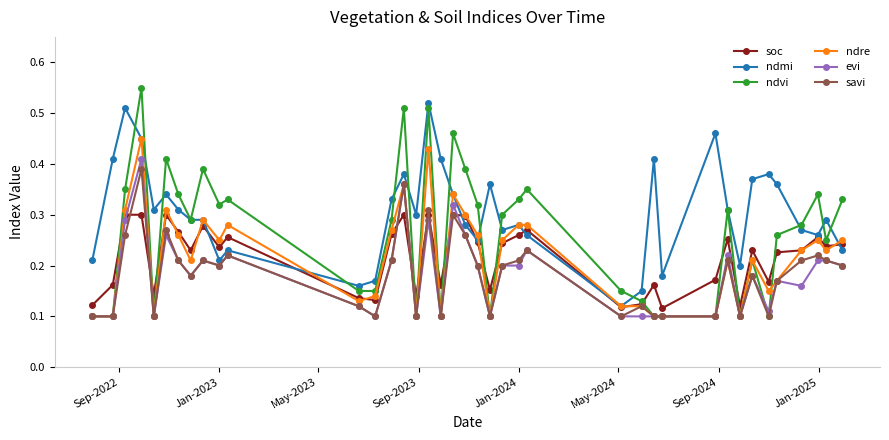

True or false: savi has more than 0 points higher than both neighbors.

True